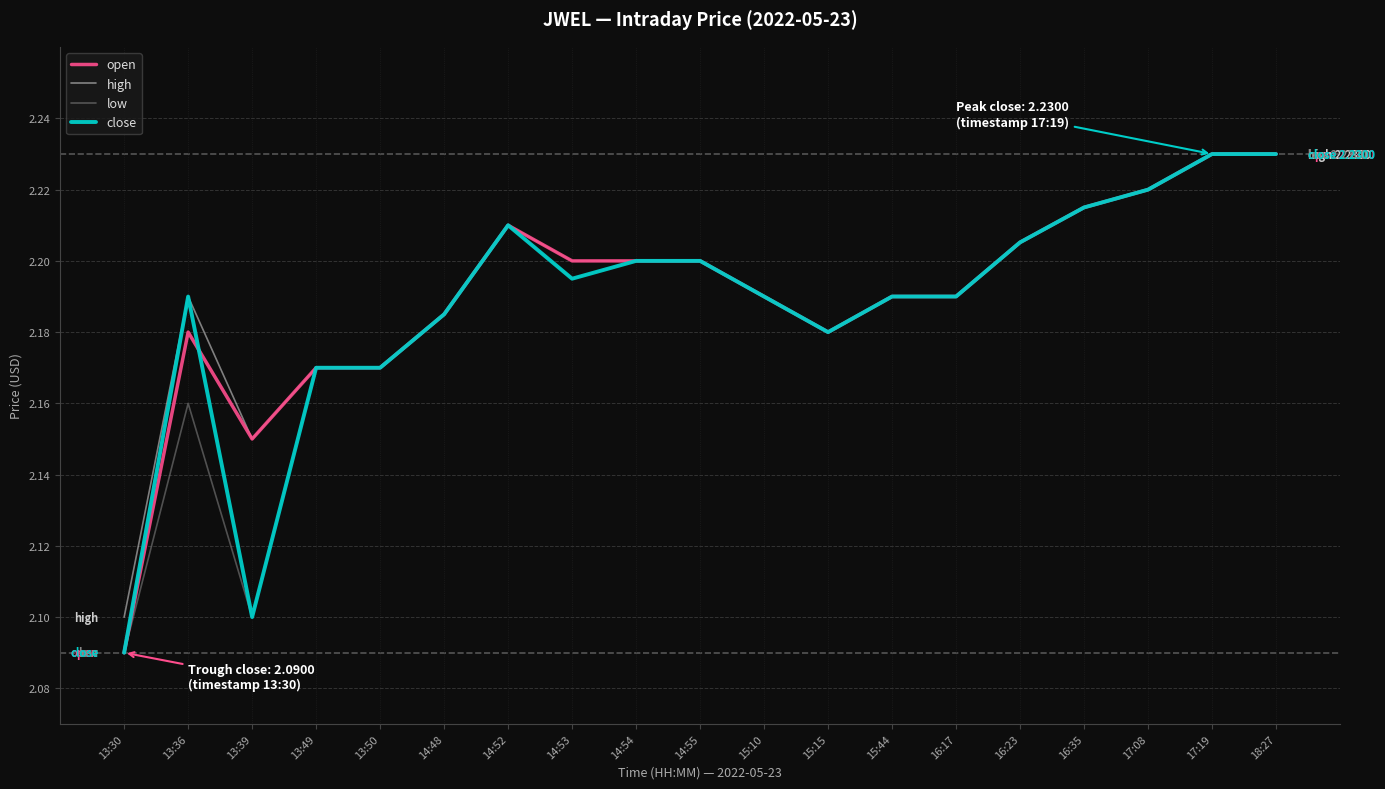

At which label does low reach its minimum?

13:30